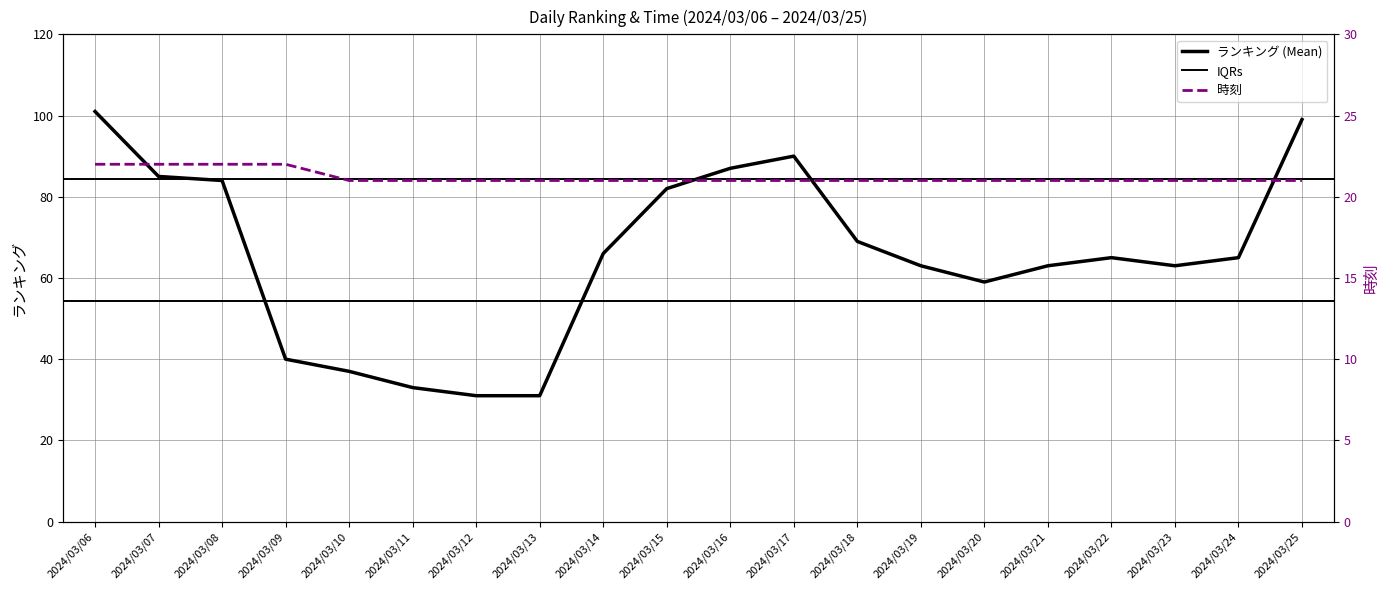

What is the total value across all series at 2024/03/18?

90